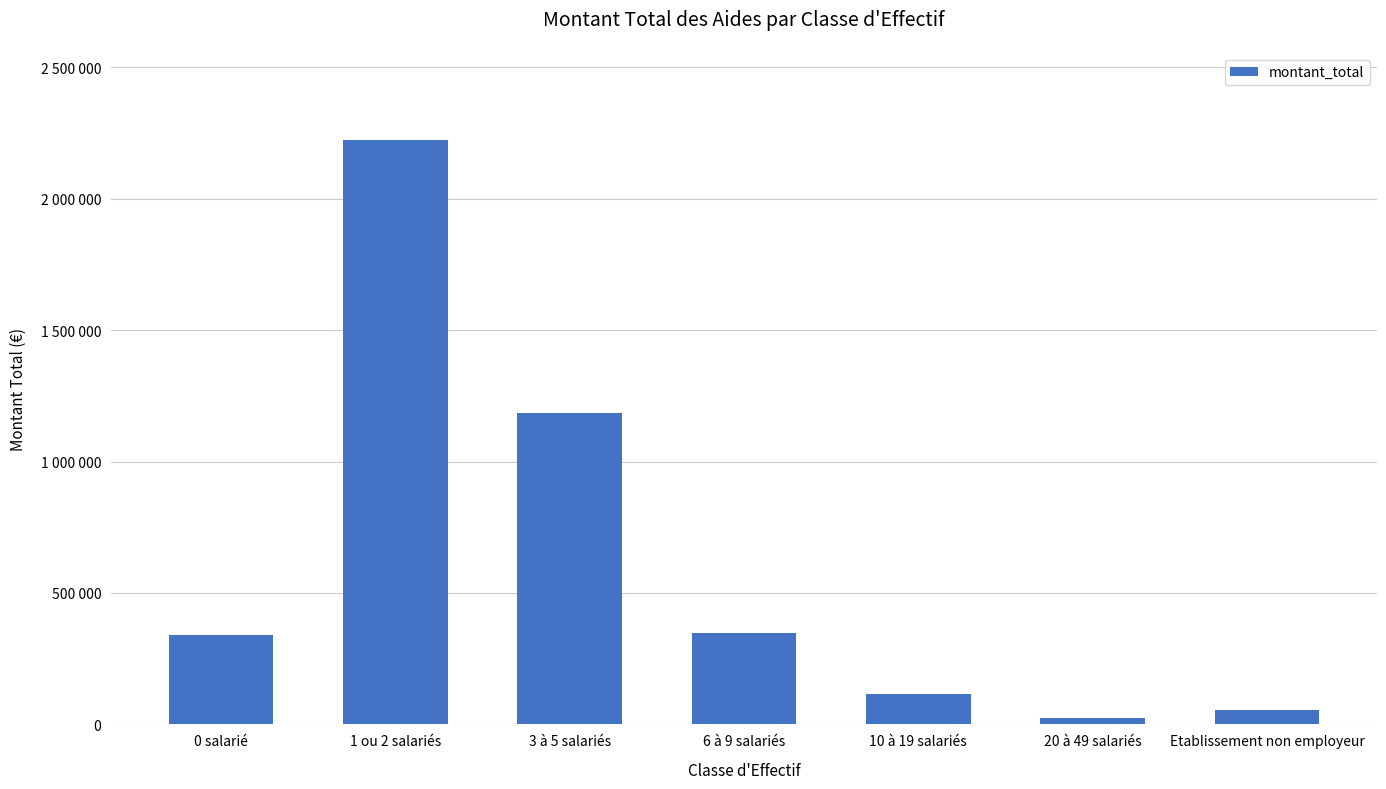

What is the change in value from 3 à 5 salariés to 6 à 9 salariés?

-837862.8